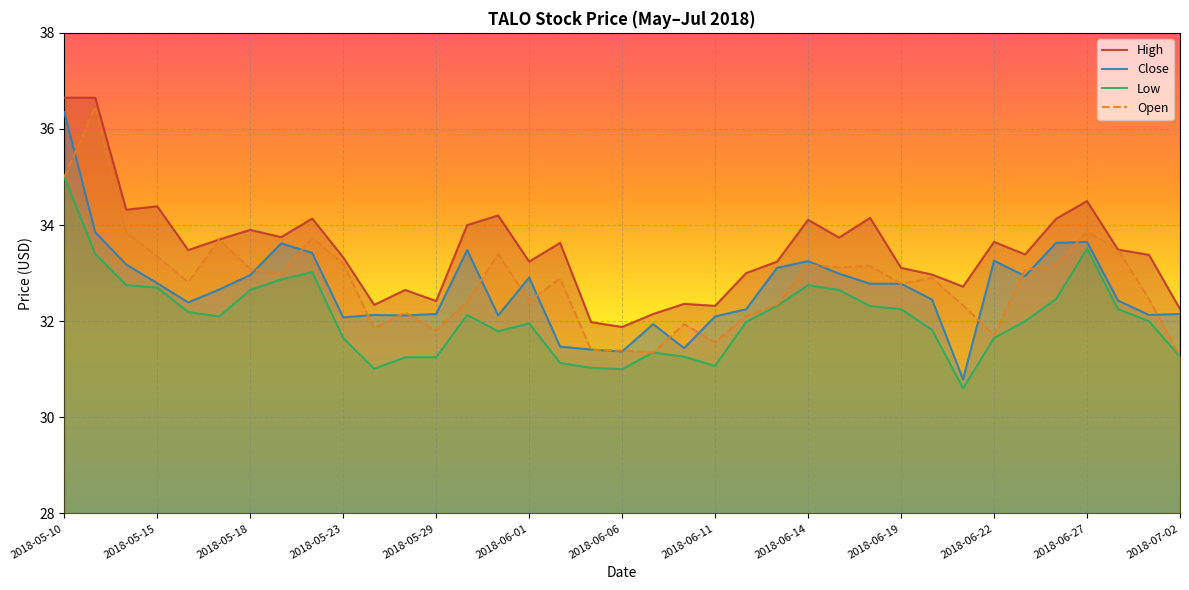

How many interior local valleys does the Low series have?

6